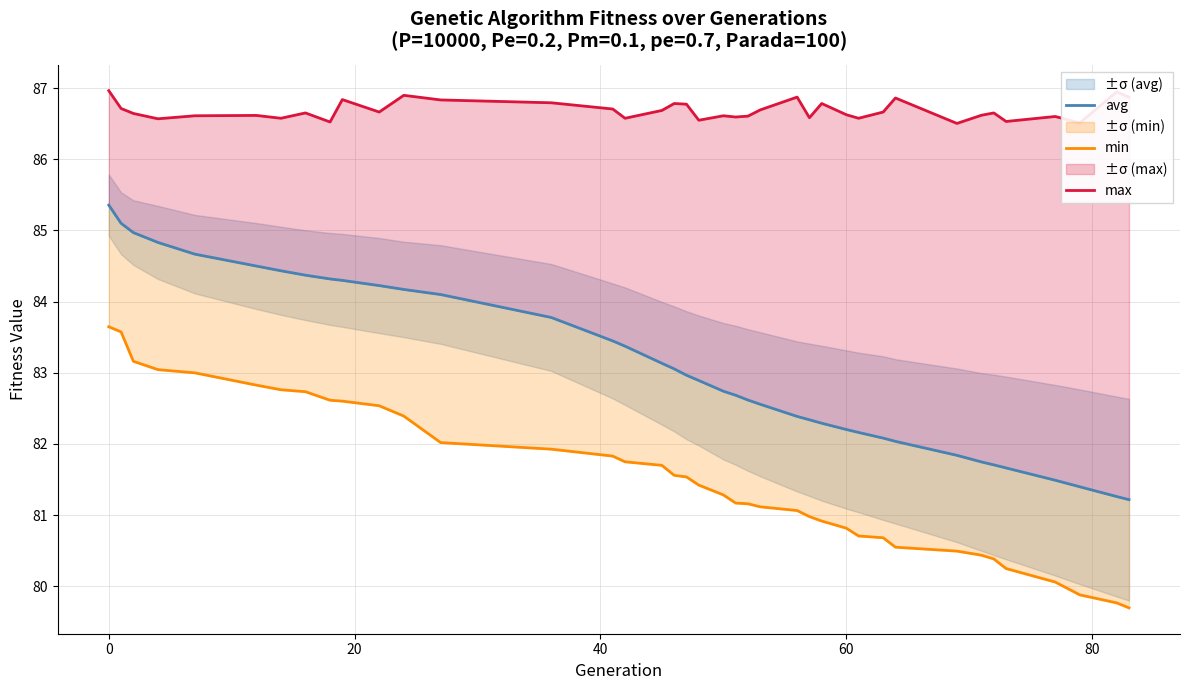

At 60, list the series in order from largest to smallest.

max, avg, min